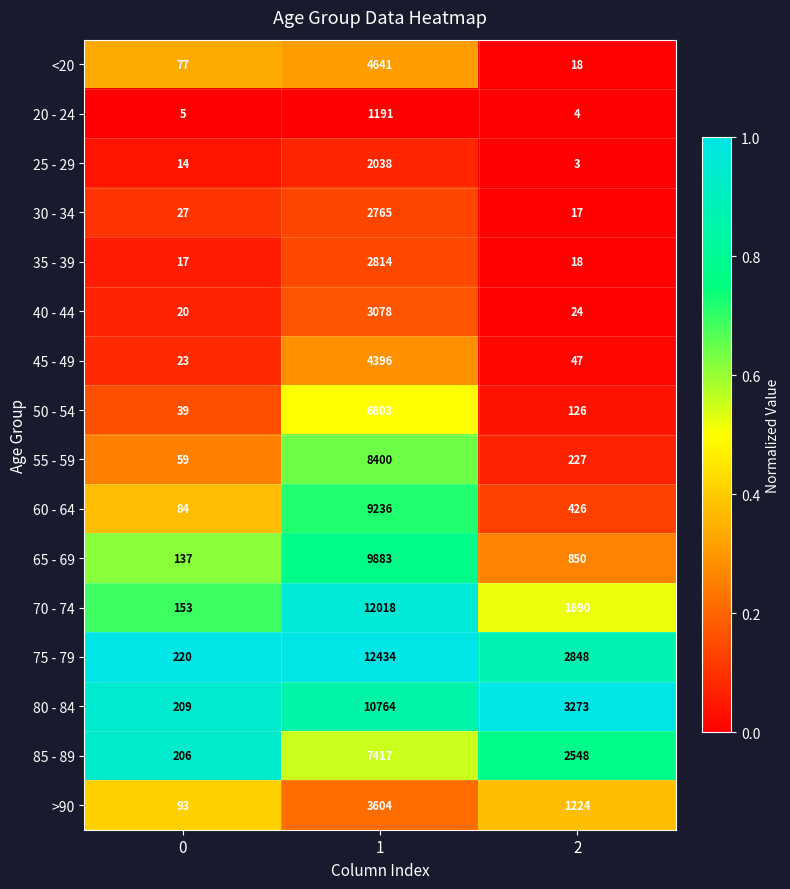

What is the sum of the 75 - 79 values at 0 and 2?

3068